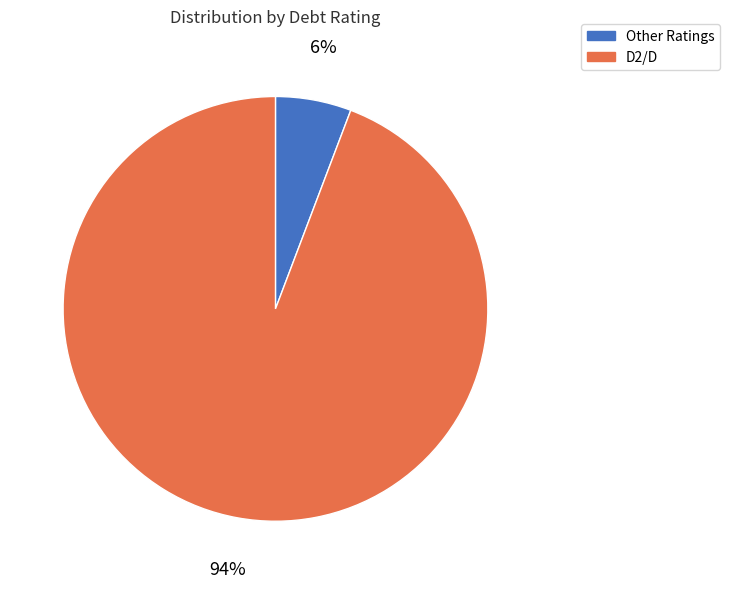

To the nearest percent, what is the average slice percentage?

50%